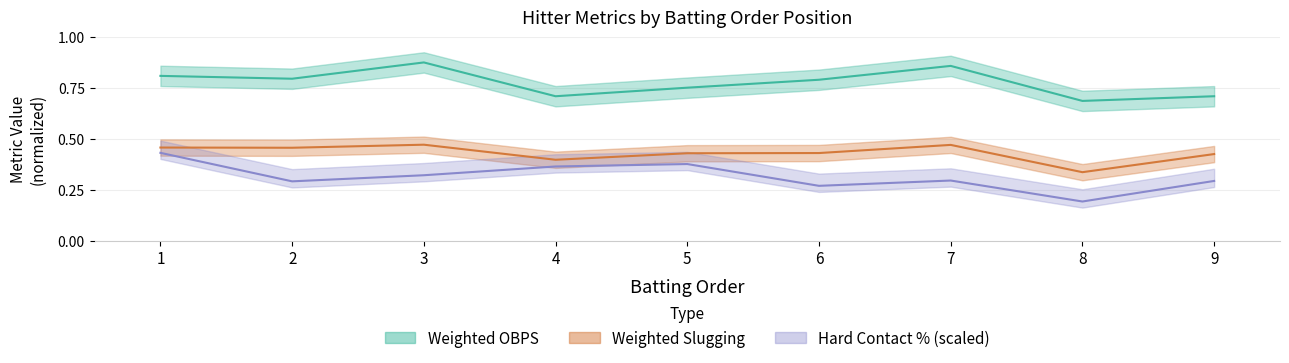

Where is the first local maximum for Weighted Slugging?

3